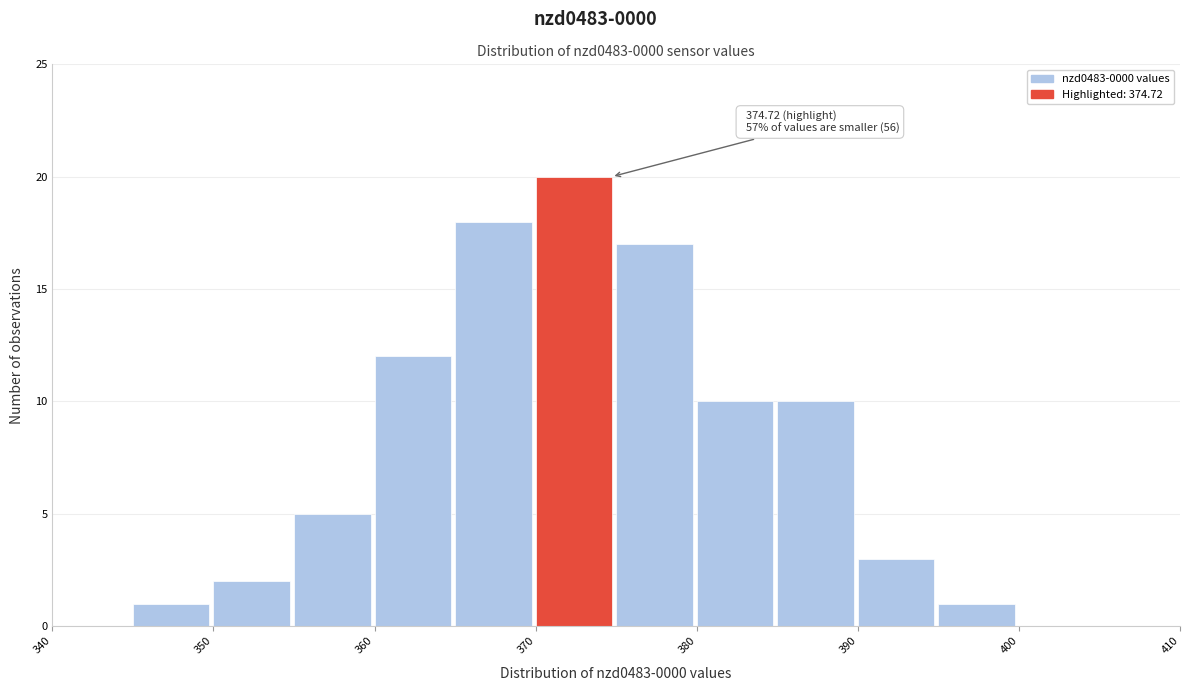

Which range on the x-axis has the tallest bar?

370 to 375